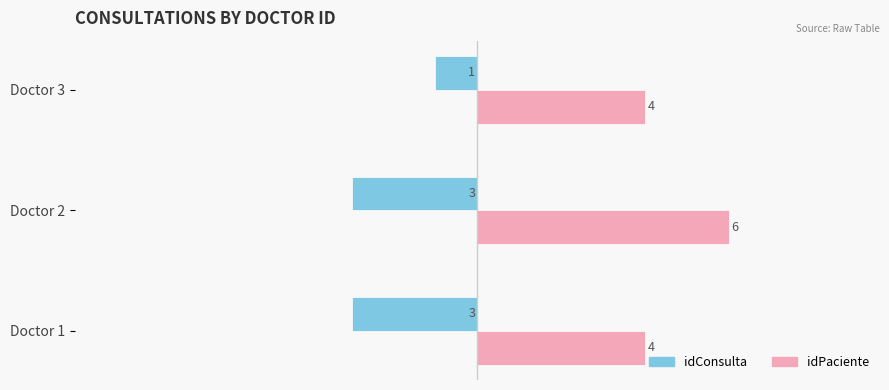

At which label does idPaciente reach its peak?

Doctor 2